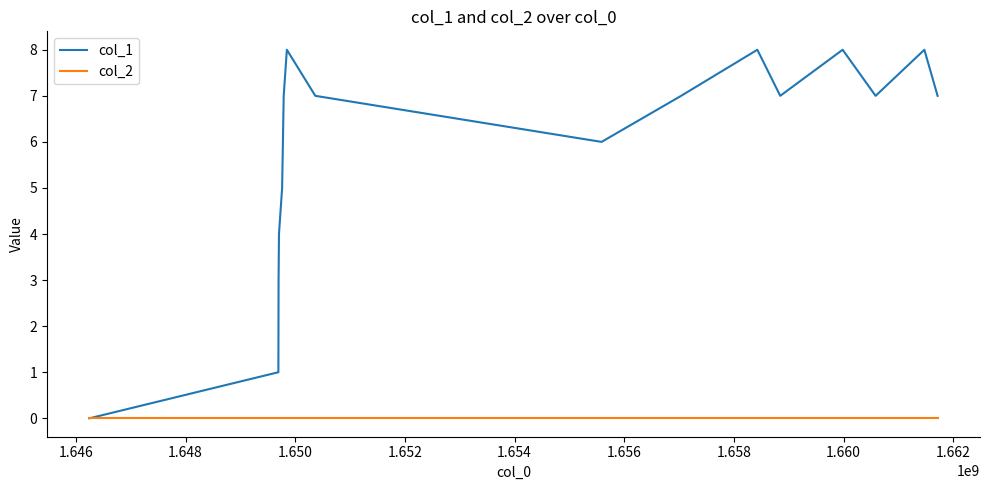

Which series has the largest range (max minus min)?

col_1